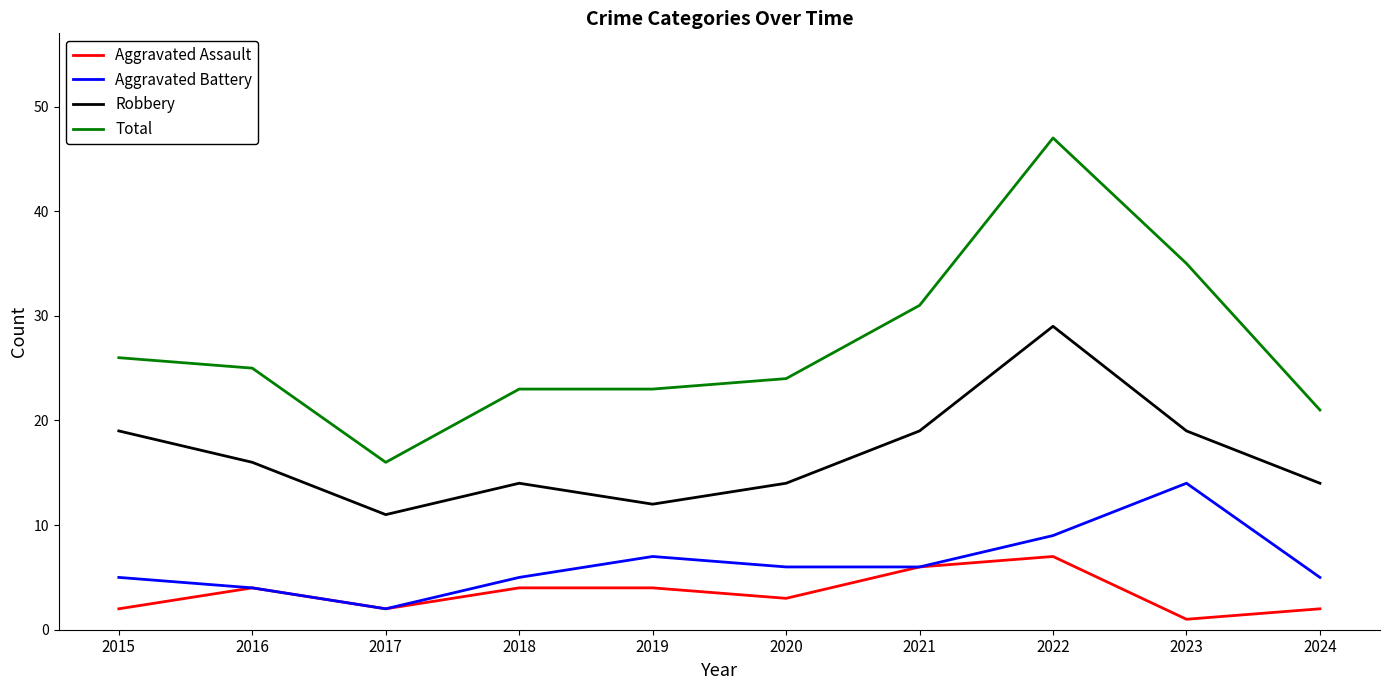

What is the total value across all series at 2021?

62